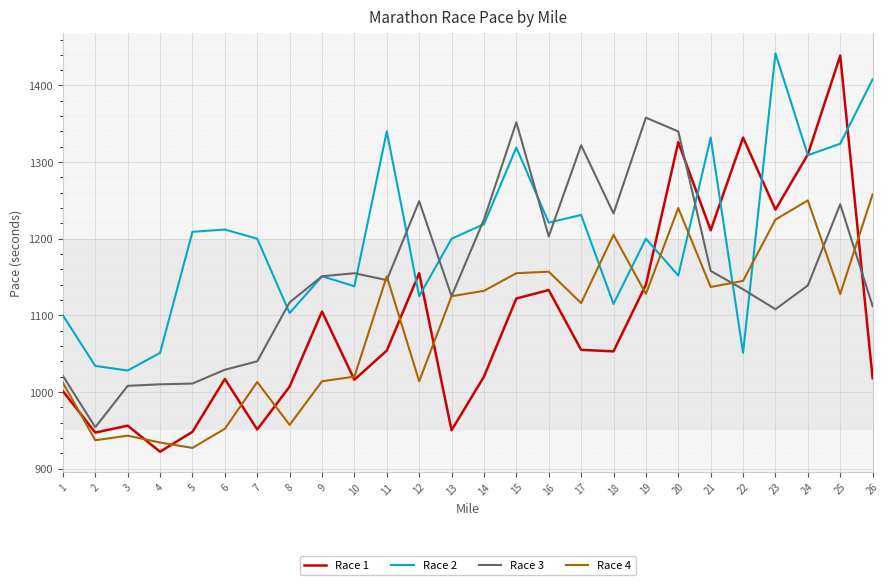

True or false: Race 4 has a value of 1125 at 13.

True